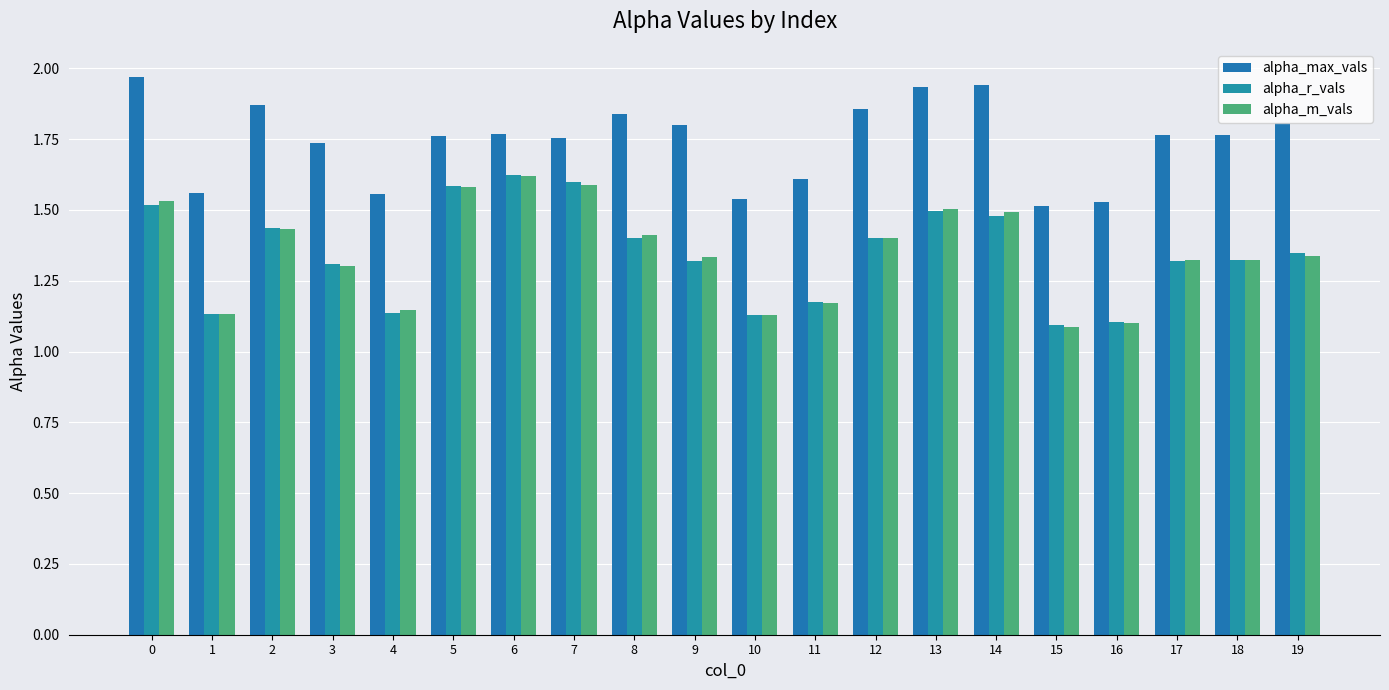

Between 15 and 16, which series saw the biggest shift?

alpha_m_vals